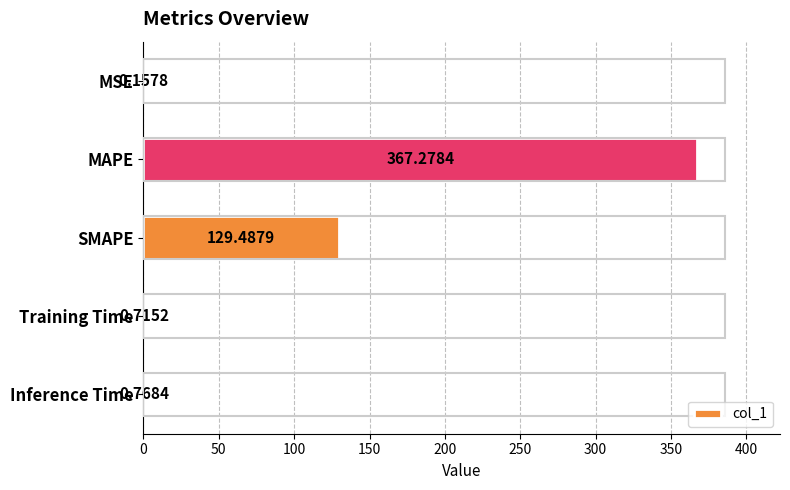

What is the greatest value displayed?

367.3